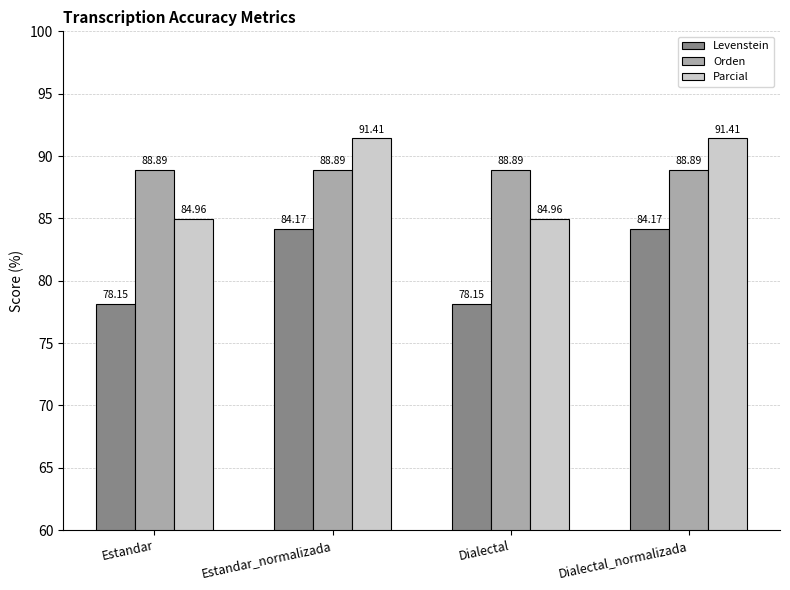

What is the highest value of the Parcial series?

91.4